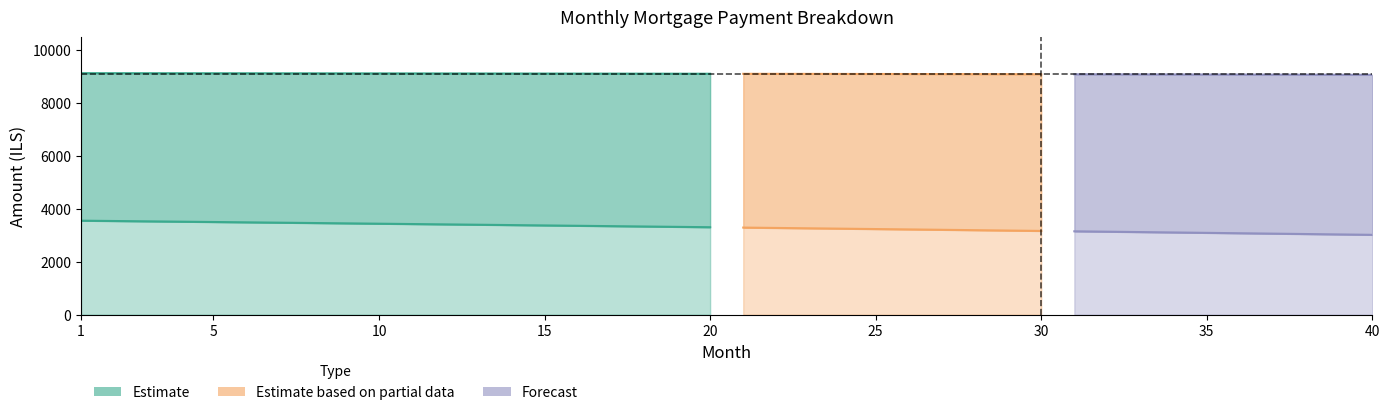

Does the chart display data point markers on the line(s)?

No